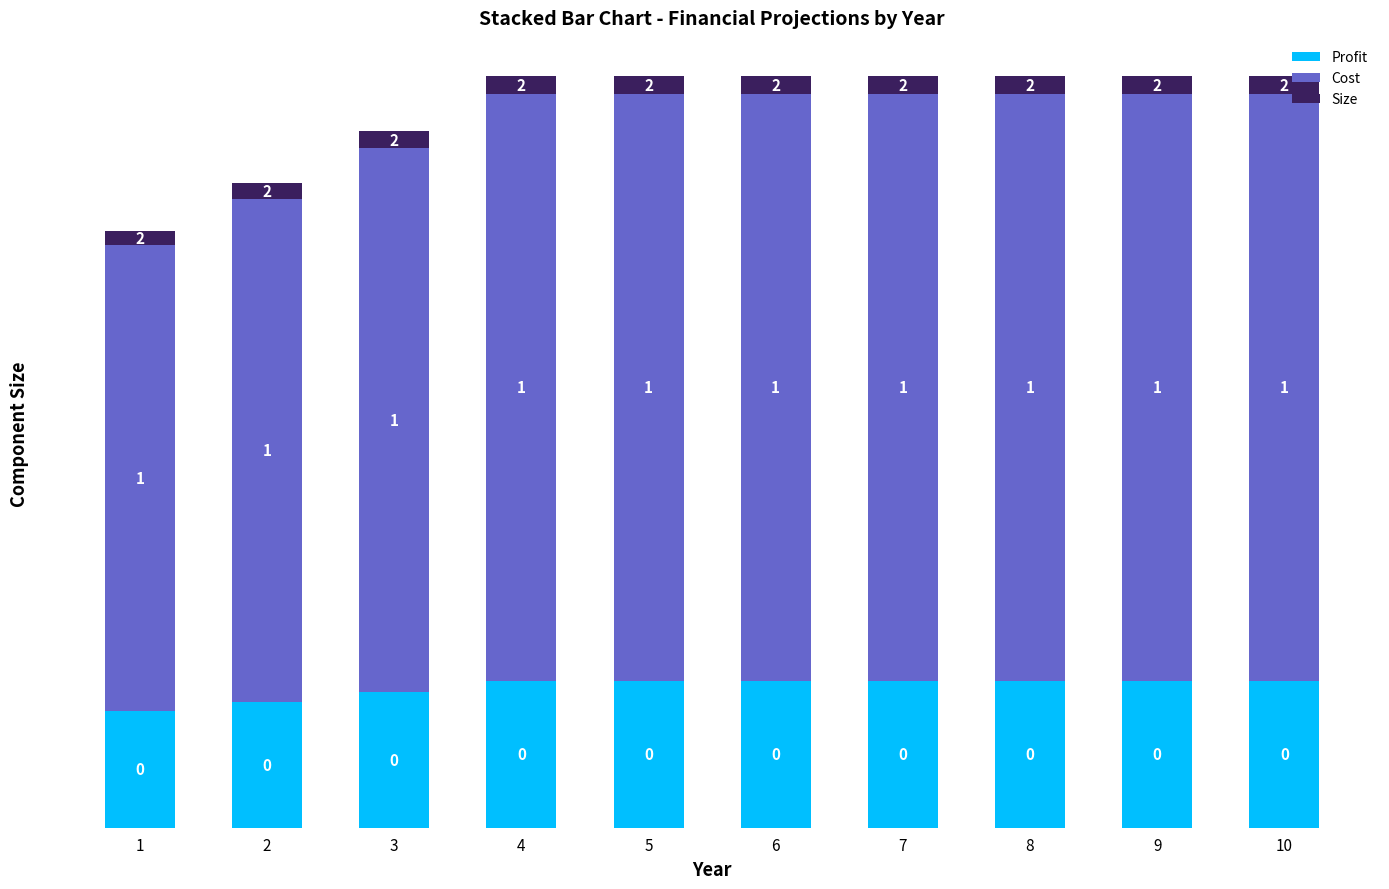

How many bars are there in total?

10